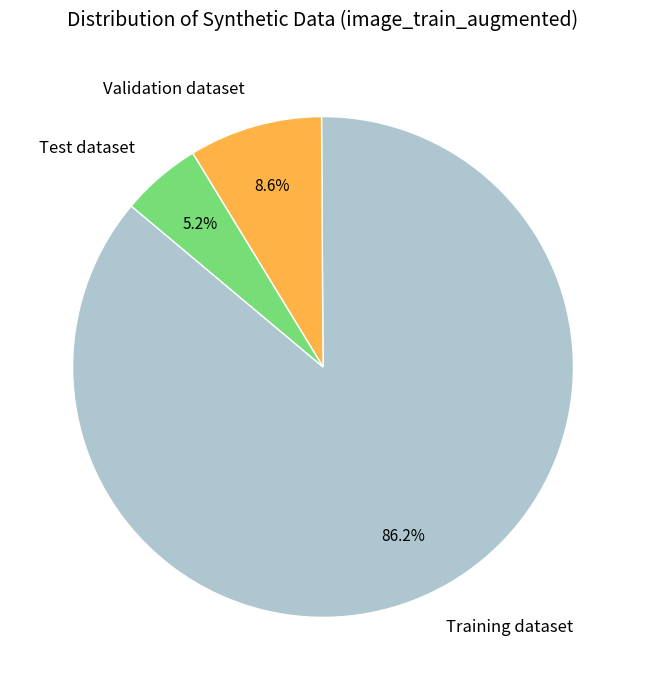

What is the largest slice in the pie chart?

Training dataset